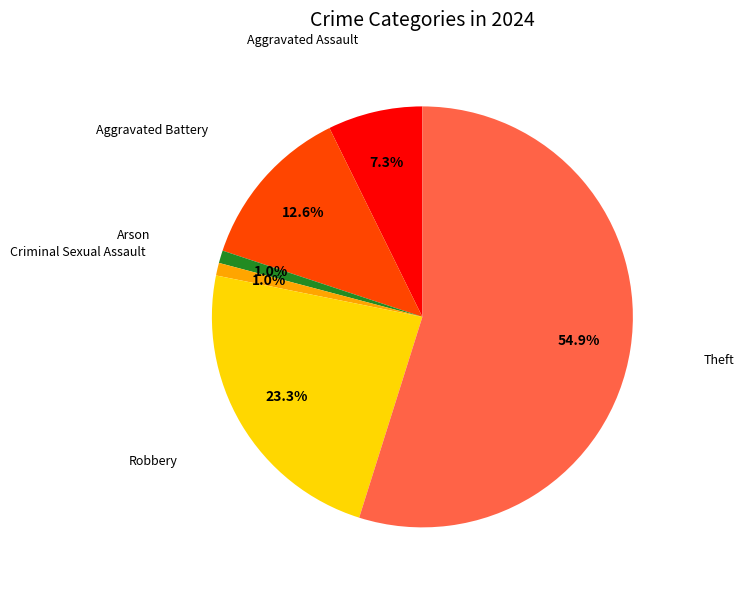

Is there a majority slice in this chart?

Yes